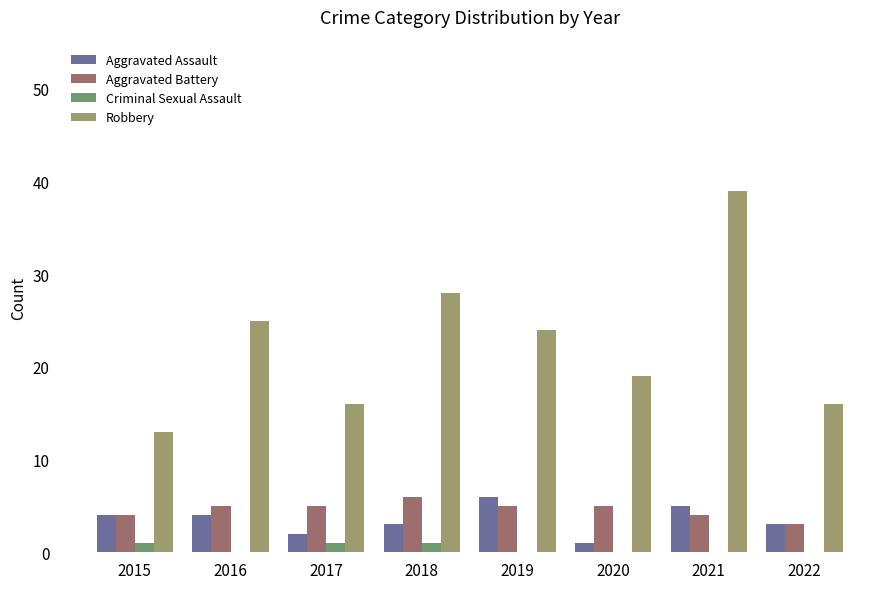

The value of Criminal Sexual Assault at 2016 is 0. True or false?

True